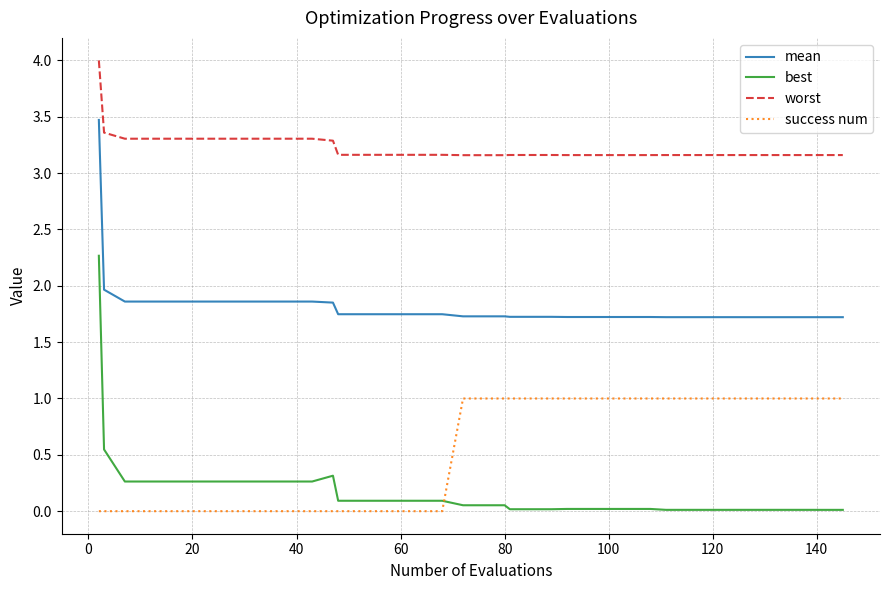

Which series has the widest spread of values?

best